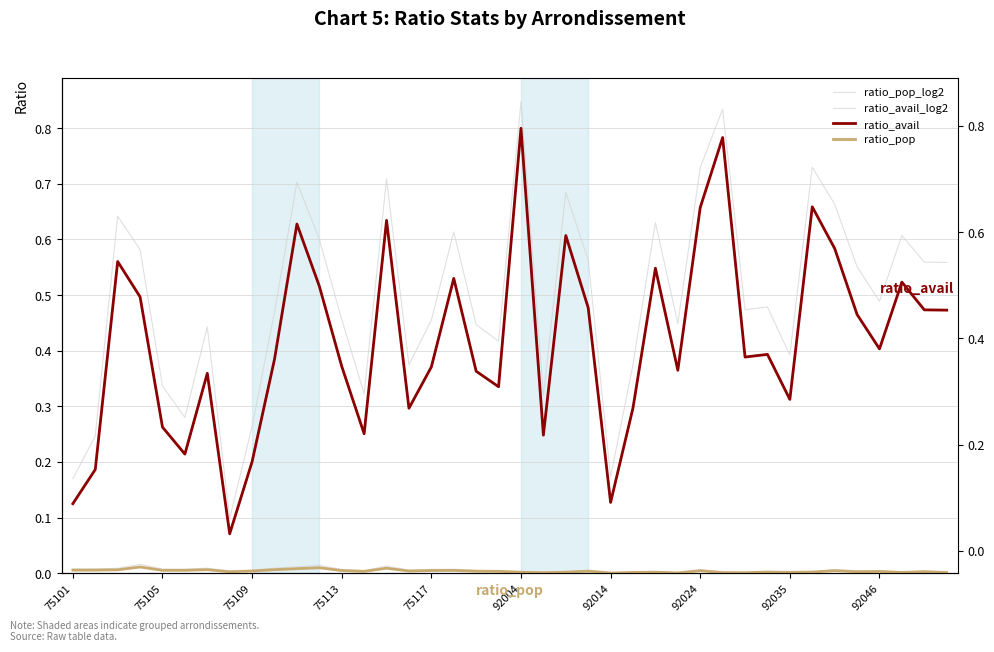

True or false: ratio_pop_log2 and ratio_avail_log2 cross at least once.

False